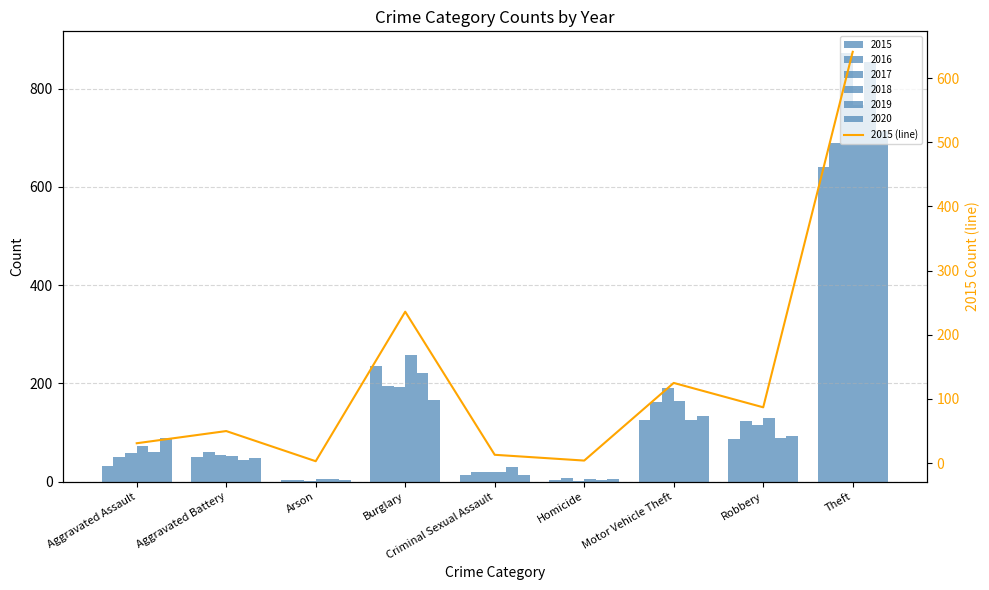

What value does the data have at Aggravated Battery, to the nearest 50?

50